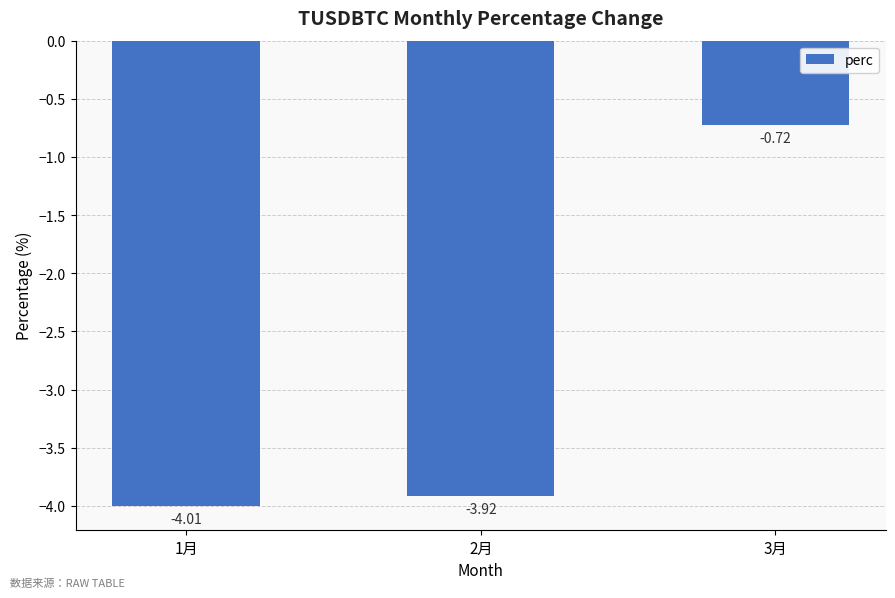

What is the change in value from 1月 to 2月?

+0.1